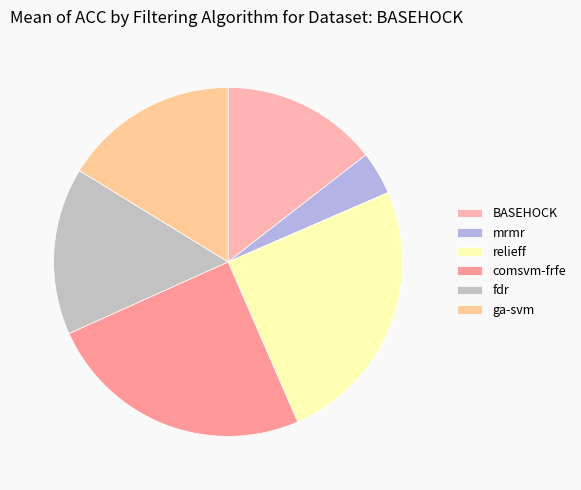

Between mrmr and fdr, which is larger?

fdr